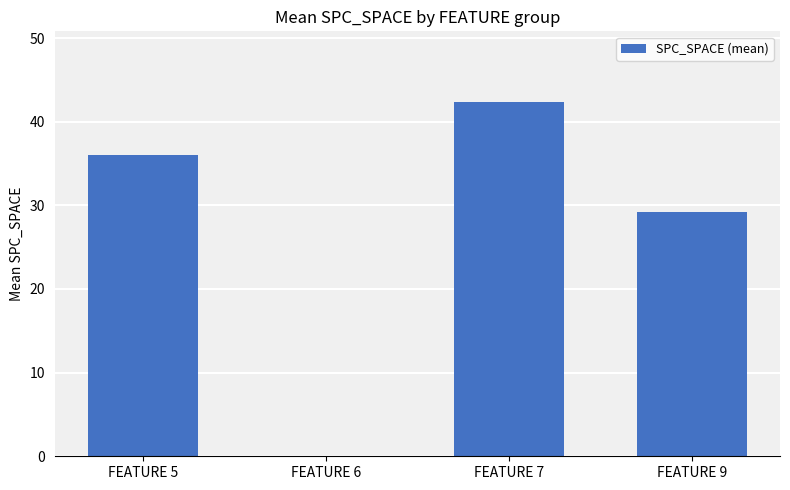

What is the sum of all values?

107.5